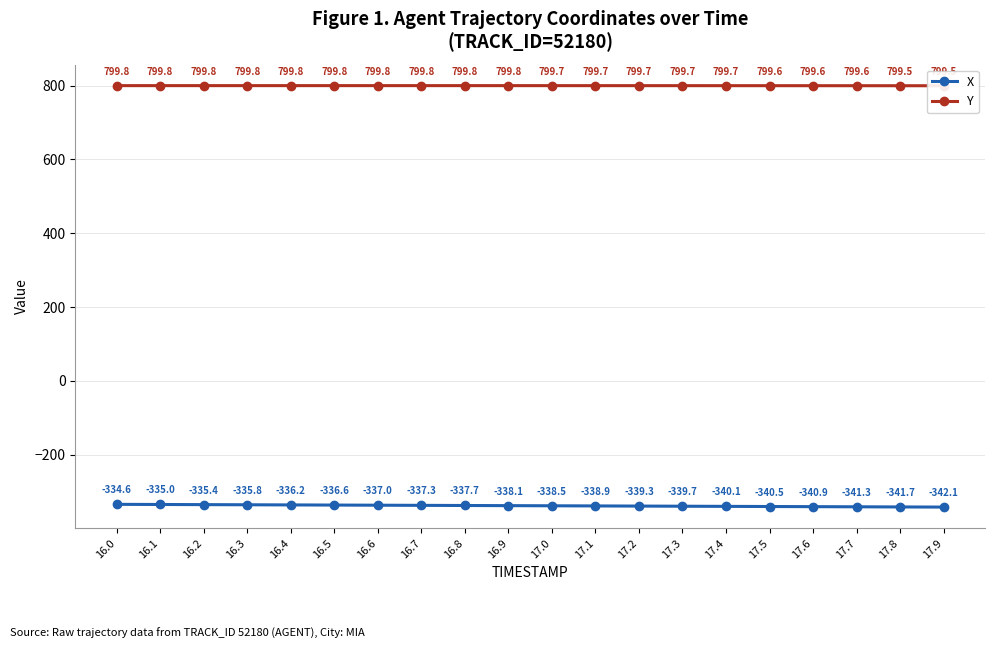

List the series in order of their overall mean, highest first.

Y, X